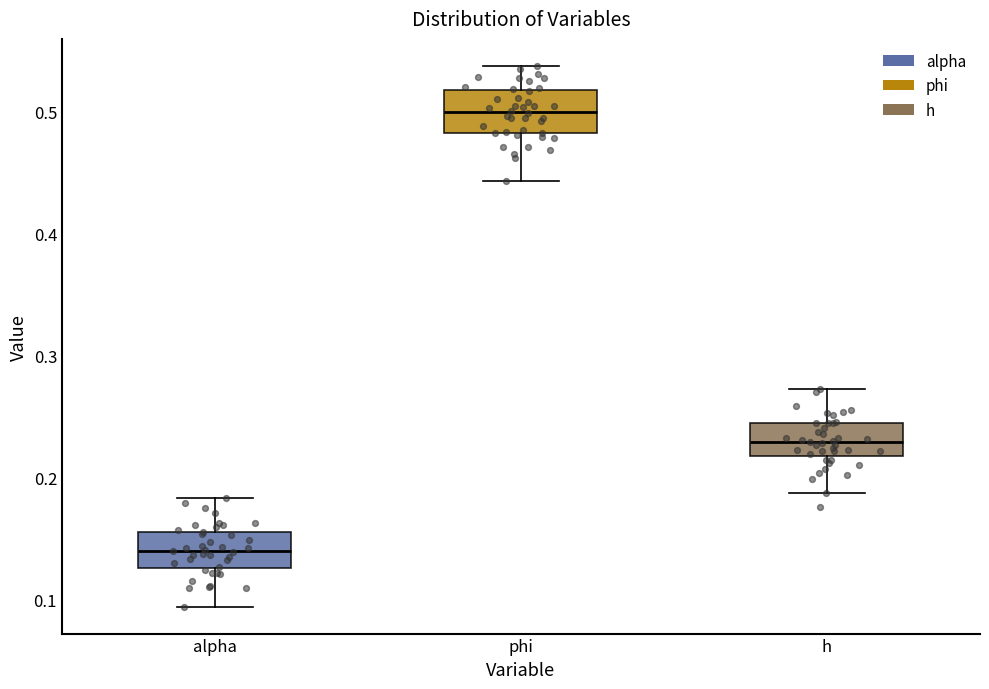

Reading left to right, transcribe this box plot: for each box, give where its median line is, the range the box spans, and where its two whiskers end, as read against the y-axis. The values are not printed on the chart, so give them approximately, as read against the axis.

alpha: median 0.14, box 0.13 to 0.16, whiskers 0.09 to 0.18
phi: median 0.50, box 0.48 to 0.52, whiskers 0.44 to 0.54
h: median 0.23, box 0.22 to 0.24, whiskers 0.19 to 0.27